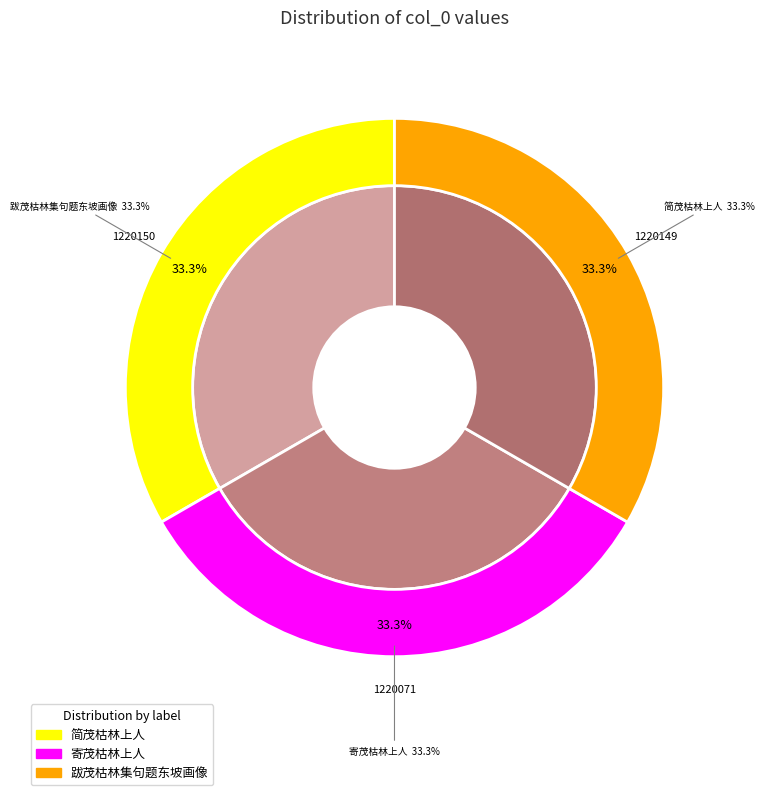

The 简茂枯林上人 slice represents 33% of the pie. True or false?

True